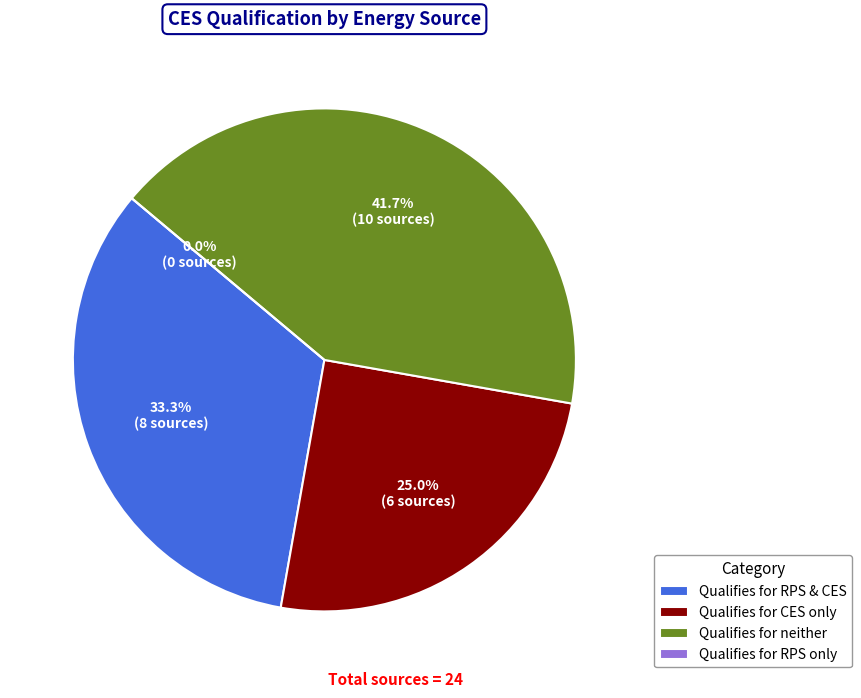

Combined, do hydrogen combustion turbine and solar PV account for over 50%?

No